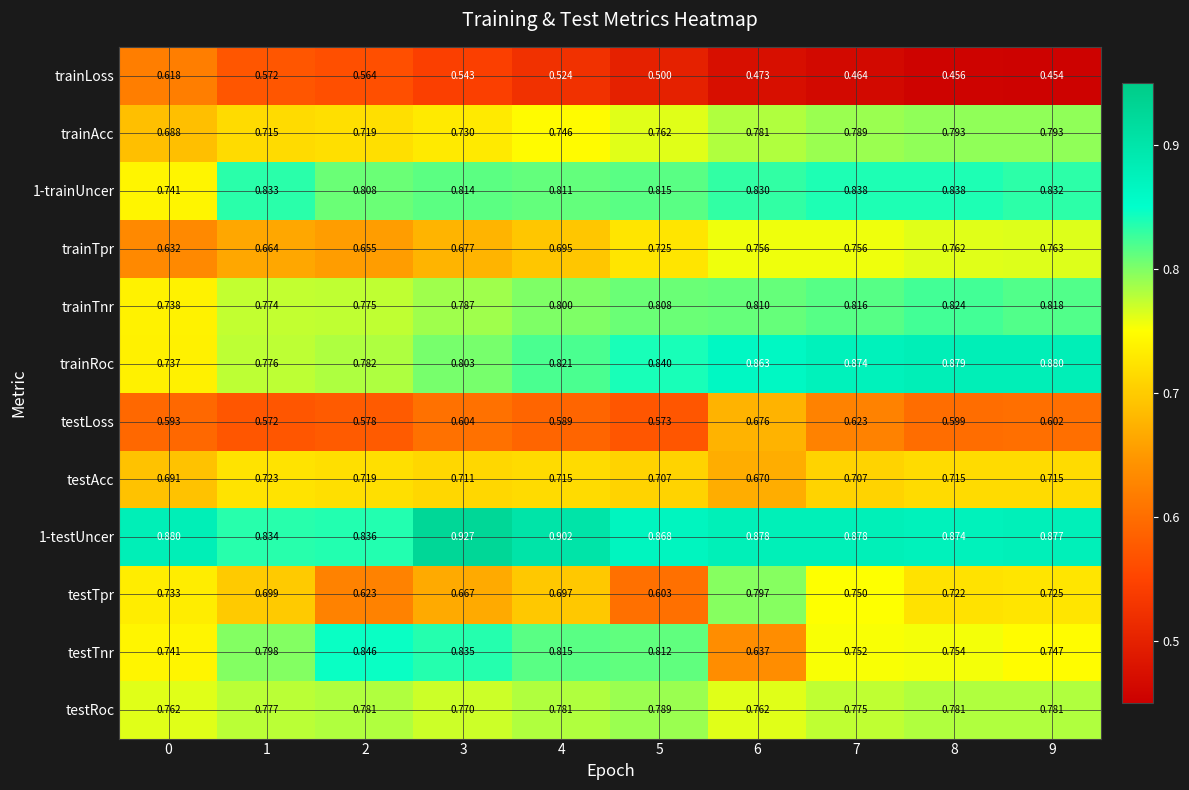

Between 2 and 5, which series saw the biggest shift?

trainTpr